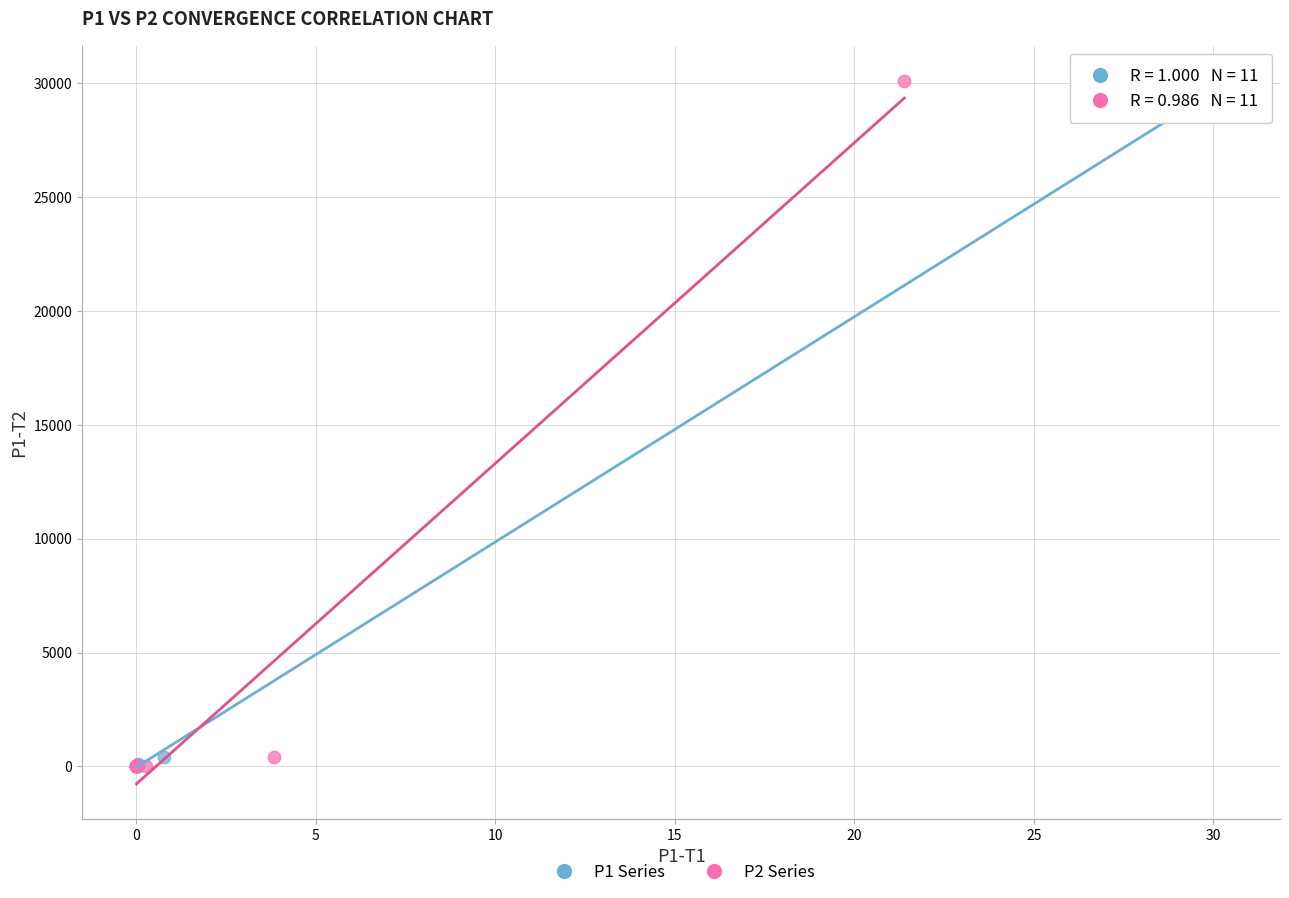

Which series has the largest Y range (max minus min)?

P2 Series